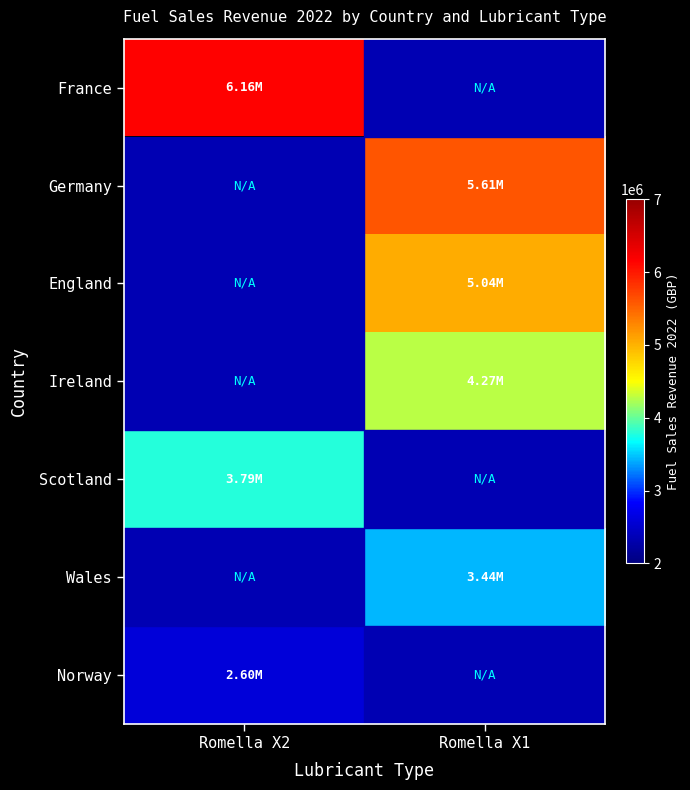

List the labels in order of France value, largest first.

Romella X2, Romella X1